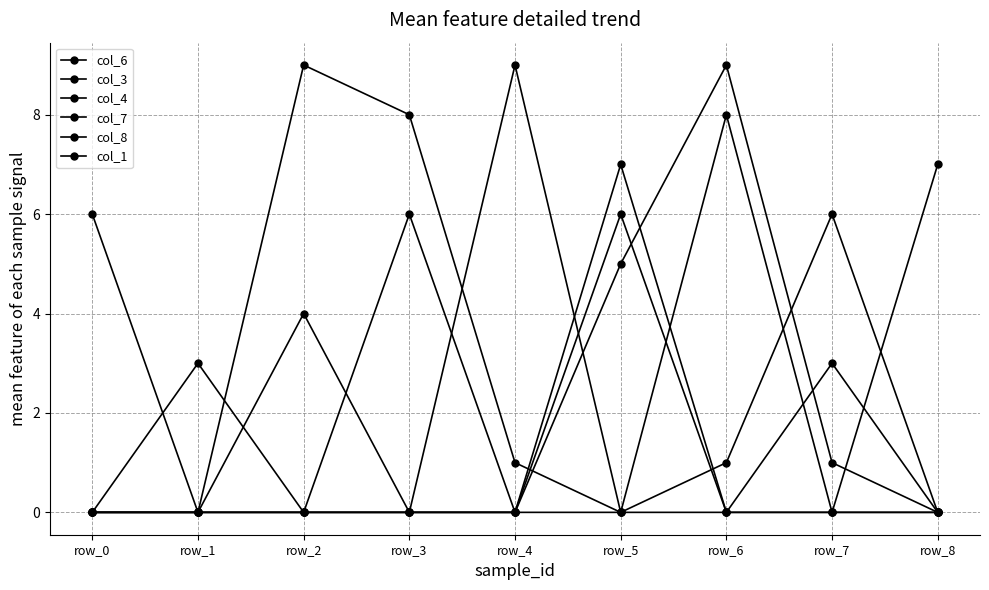

Is it true that col_7 equals -3 at row_0?

False